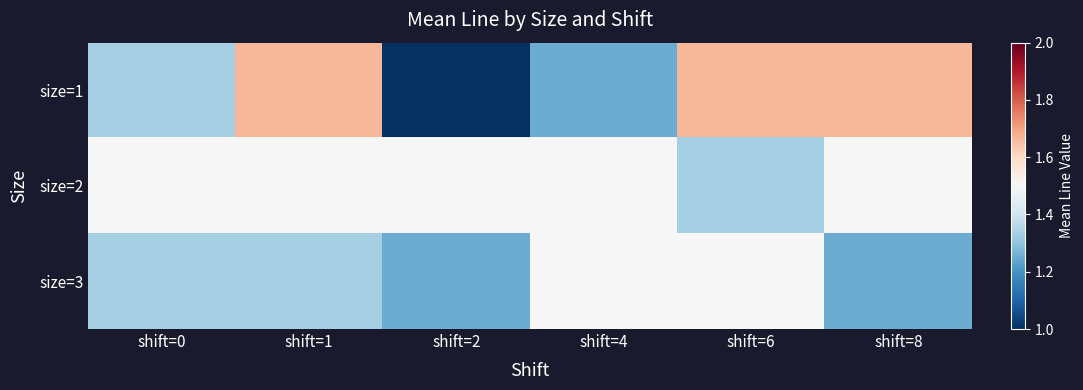

At which category is the sum across all series the highest?

shift=1